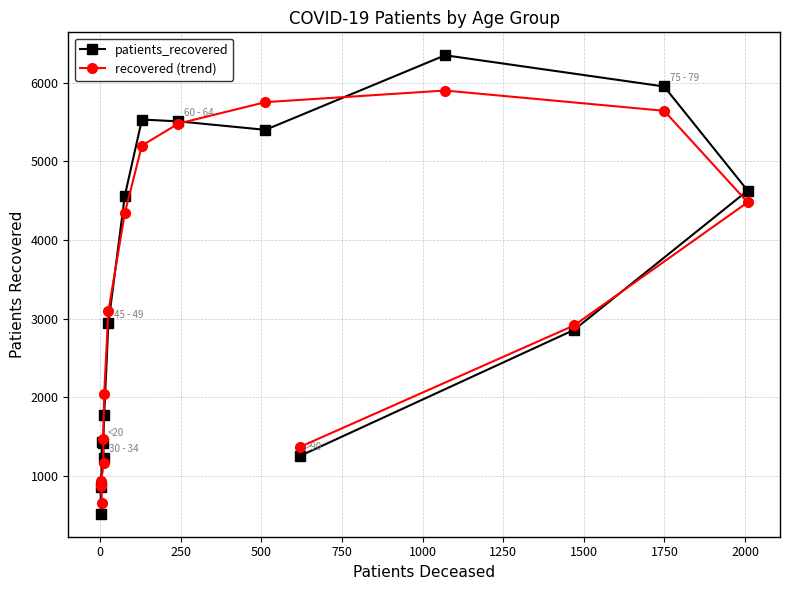

Reading right to left, extract all data points from this chart.

patients_recovered: 1256.0	2857.0	4627.0	5950.0	6347.0	5399.0	5507.0	5530.0	4561.0	2939.0	1774.0	1418.0	1234.0	854.0	519.0	1434.0
recovered (trend): 1371.0	2913.3	4478.0	5641.3	5898.7	5751.0	5478.7	5199.3	4343.3	3091.3	2043.7	1475.3	1168.7	869.0	935.7	651.0